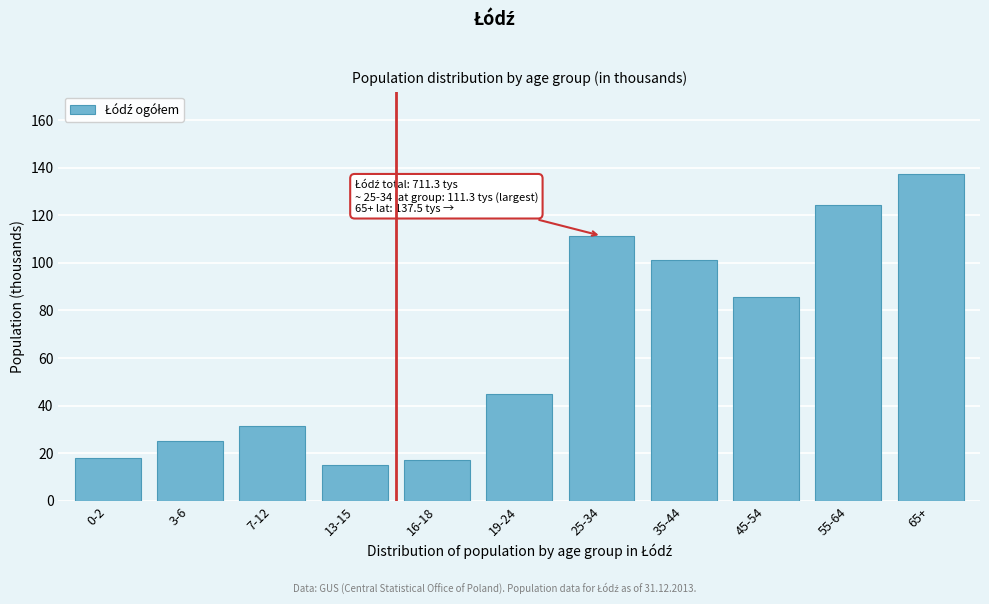

Between 65+ and 35-44, which is larger?

65+